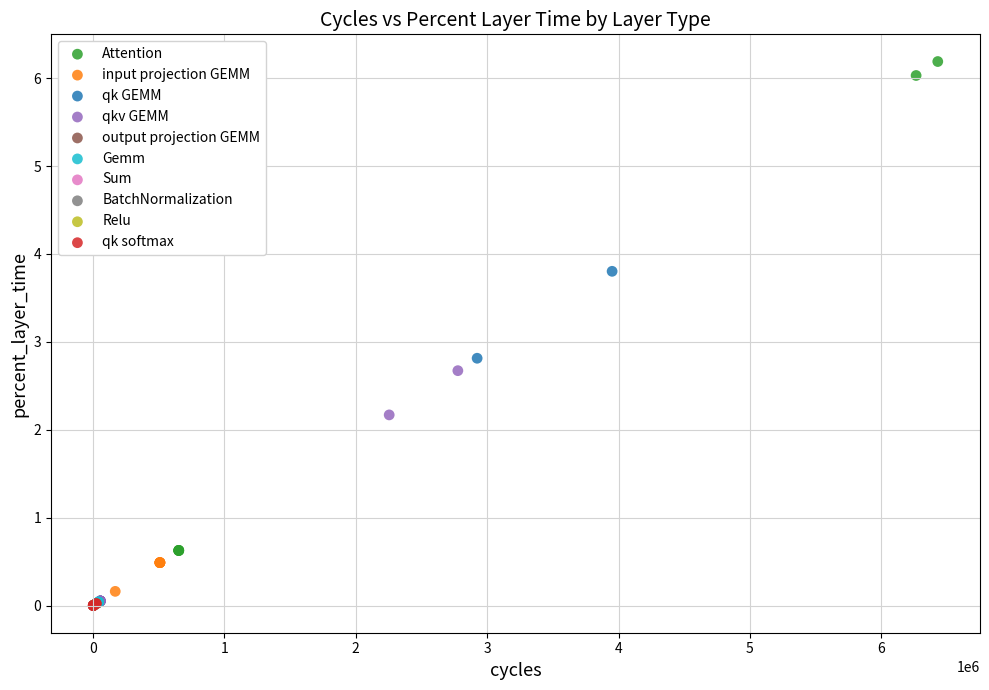

Which series contains the highest Y value?

Attention